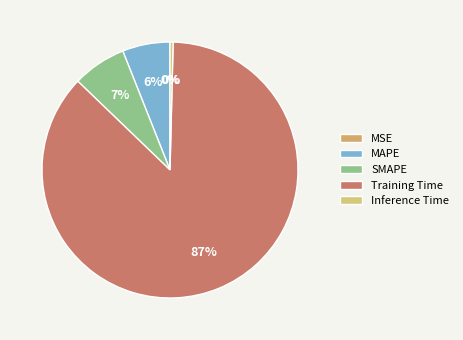

Which slice is the largest?

Training Time